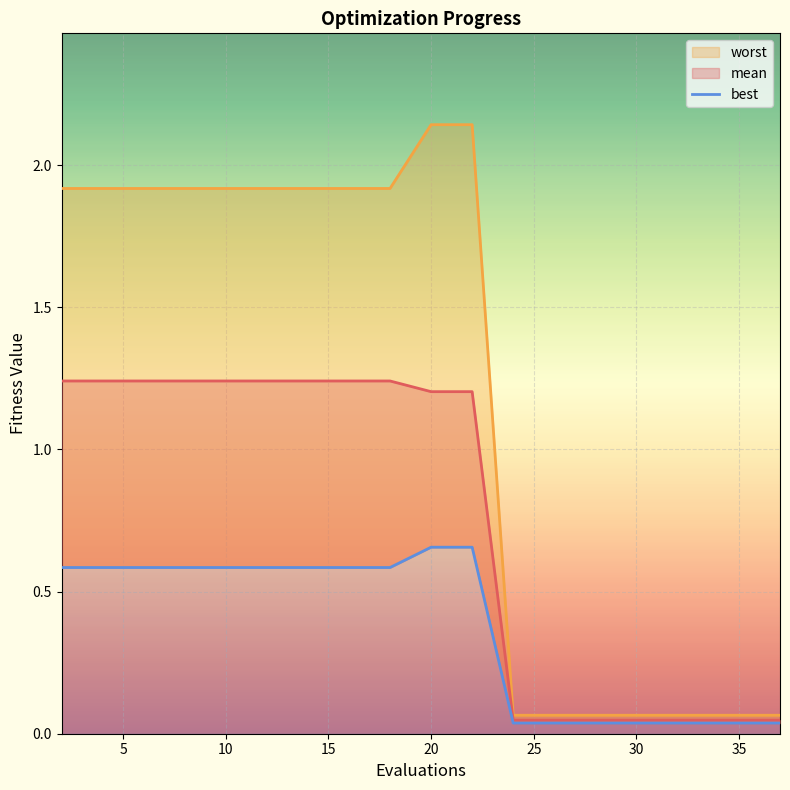

What is the value of the worst point at the 5th from the left?

1.9